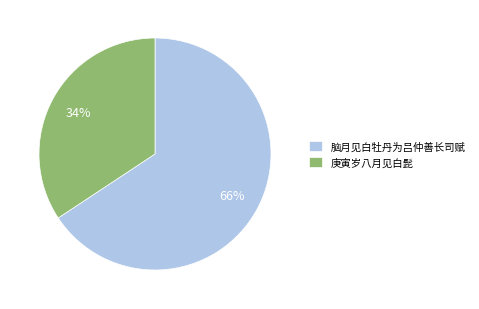

Between 庚寅岁八月见白髭 and 脑月见白牡丹为吕仲善长司赋, which is larger?

脑月见白牡丹为吕仲善长司赋